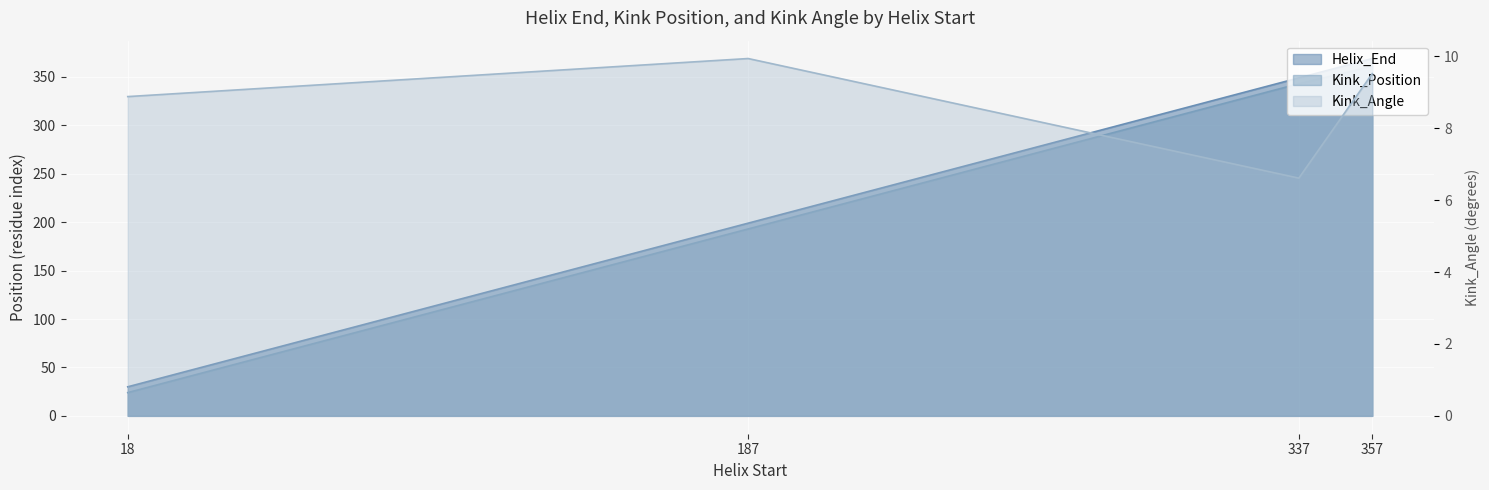

At which label is Kink_Position closest to 192?

187